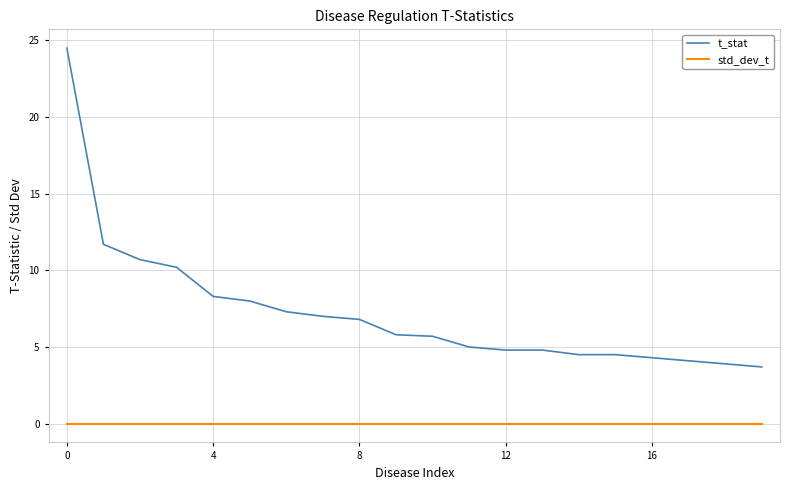

Which series has the widest spread of values?

t_stat